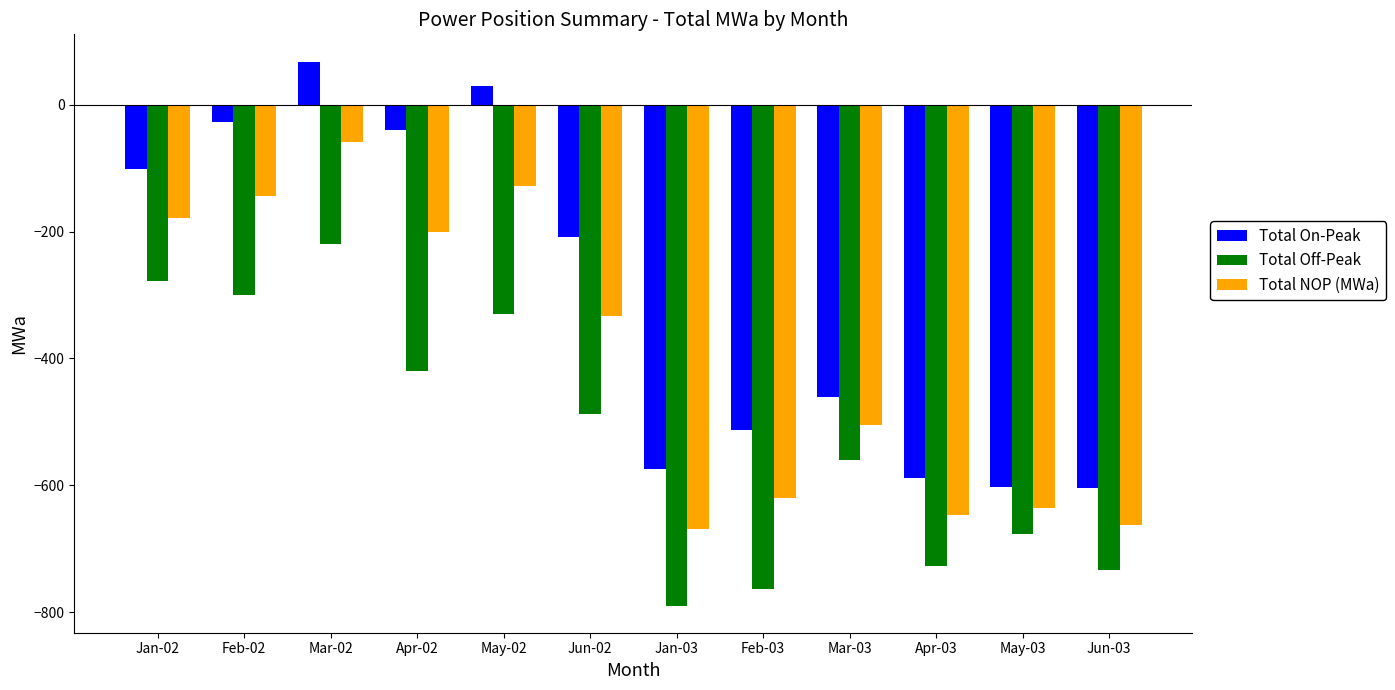

How many categories are shown in the chart?

12